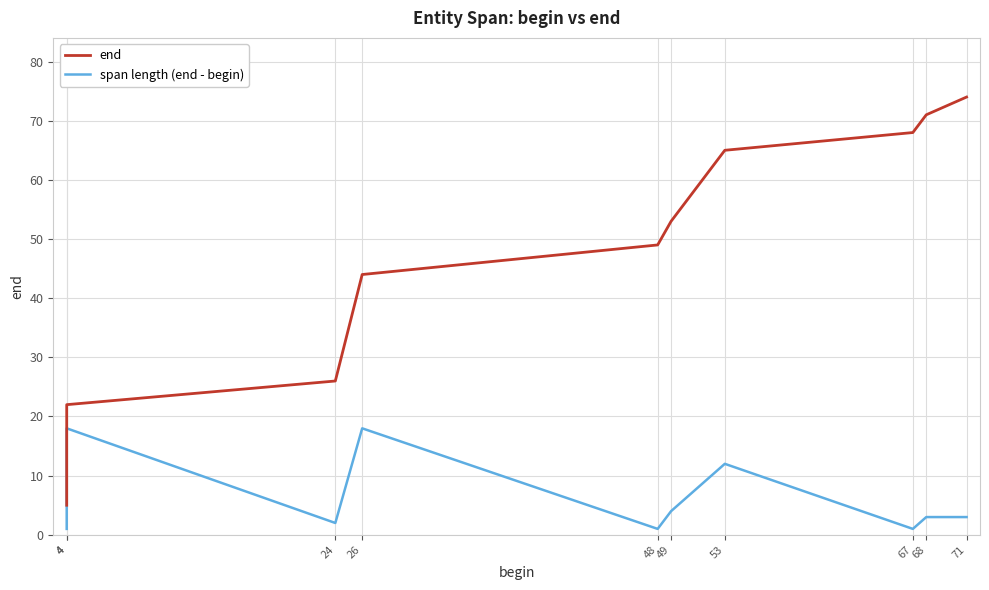

At which category is the sum across all series the highest?

53